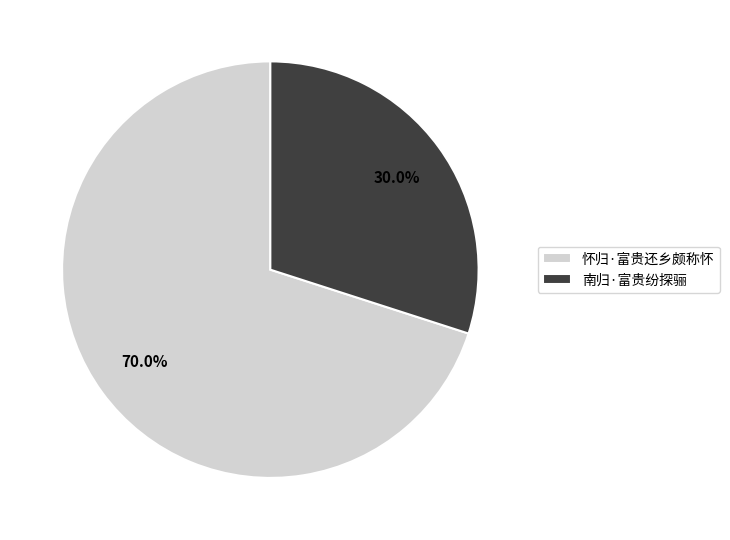

Combined, do 南归·富贵纷探骊 and 怀归·富贵还乡颇称怀 account for over 50%?

Yes